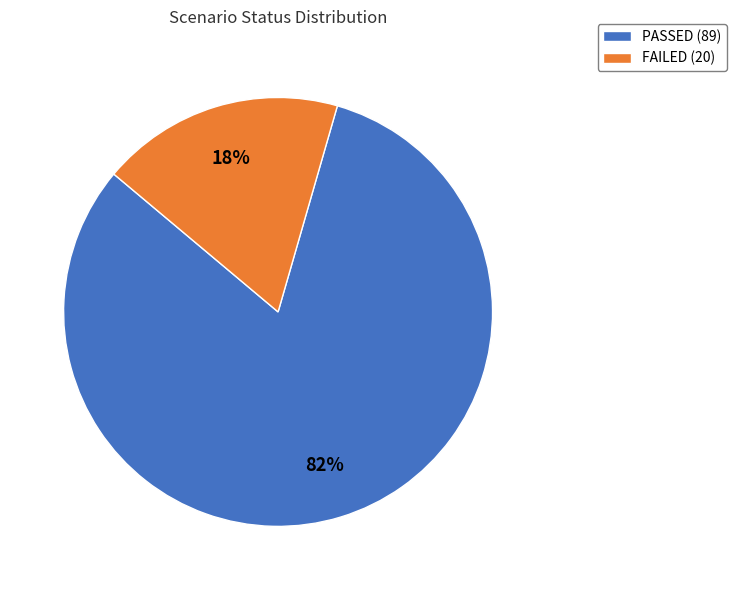

Rank the categories by value from lowest to highest.

FAILED, PASSED